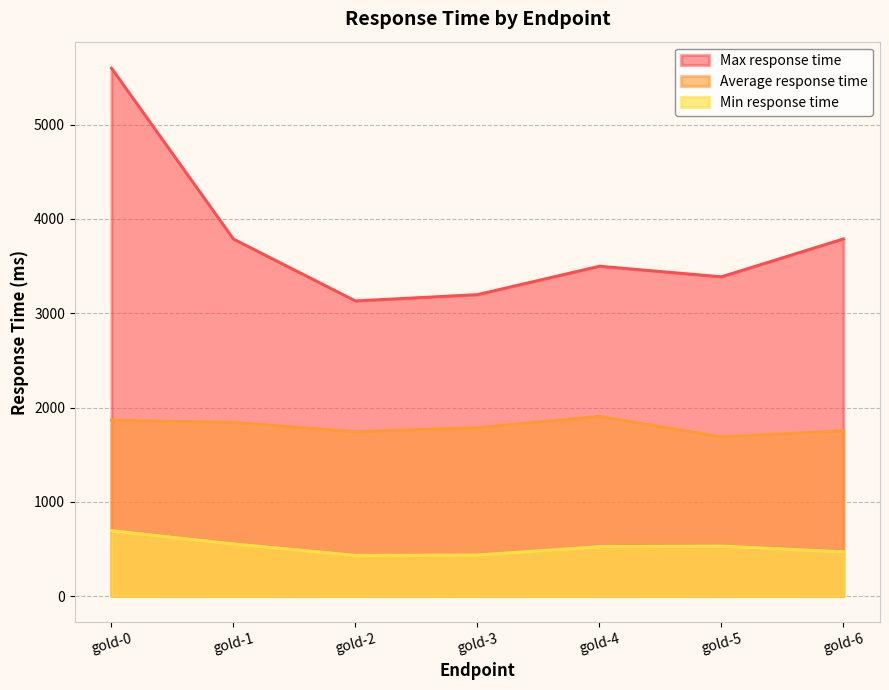

Is the value of Min response time at gold-2 greater than the value of Average response time at gold-3?

No